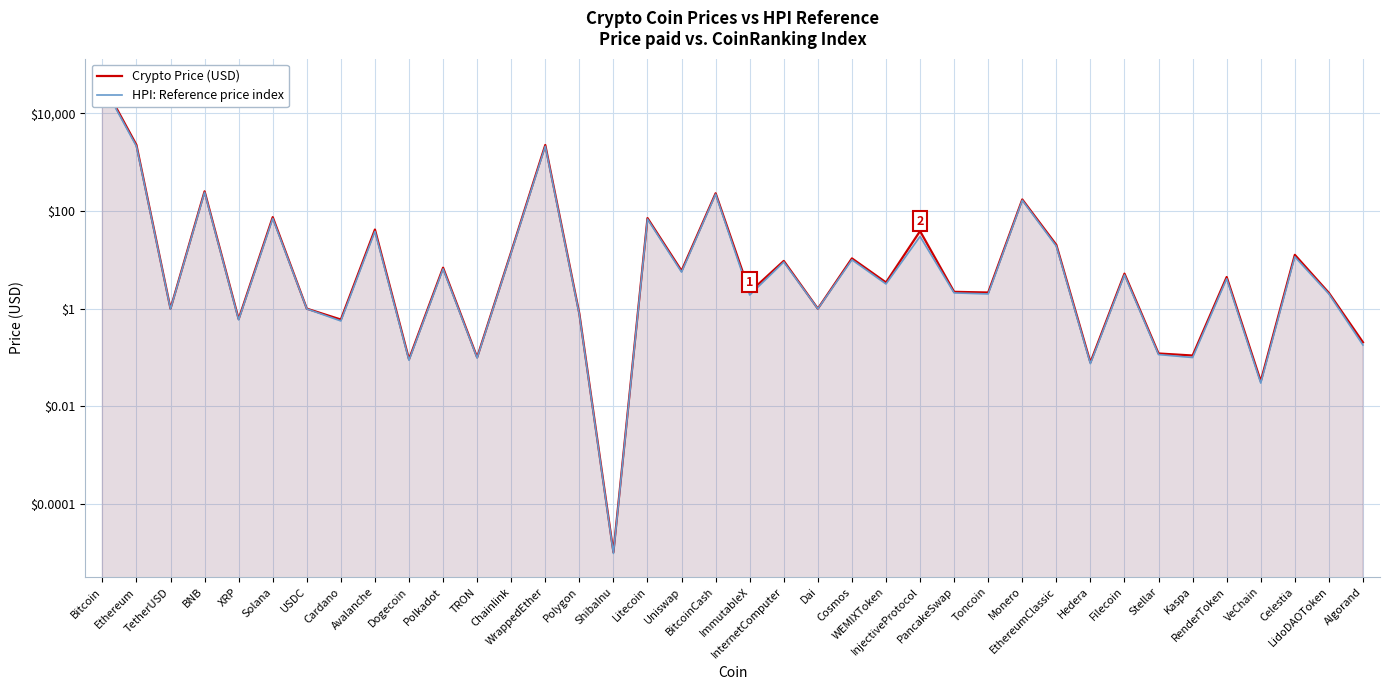

How many interior local peaks does the HPI: Reference price index series have?

14